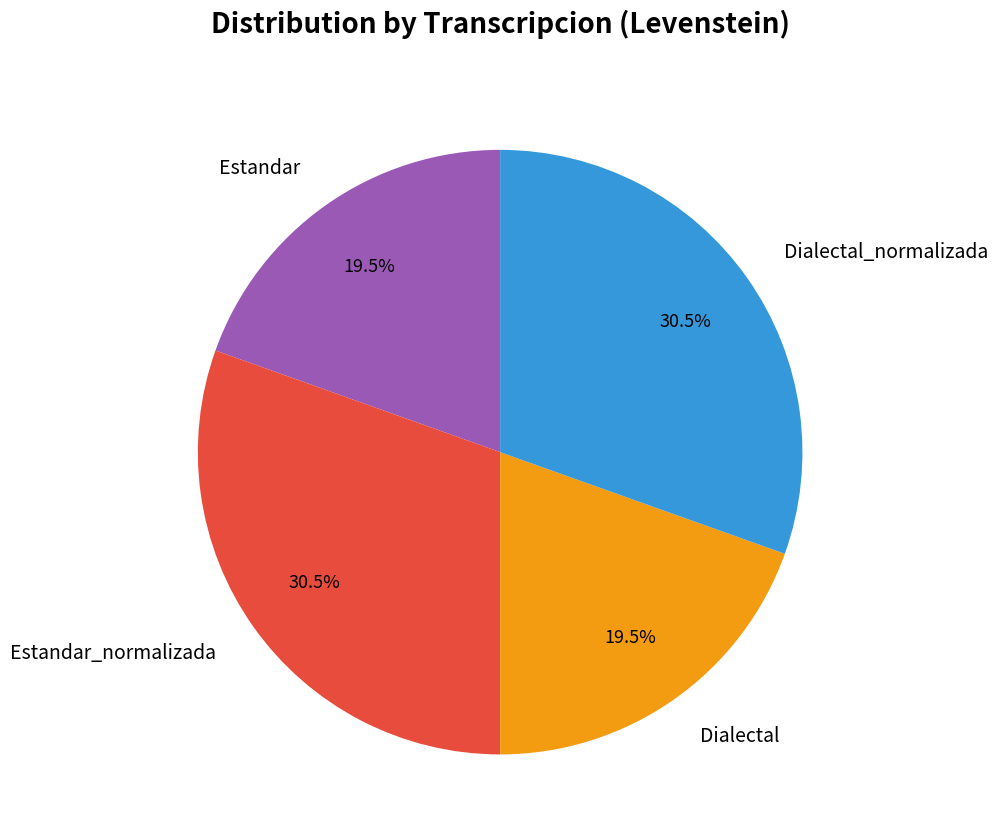

What percentage is NOT represented by Estandar?

80.5%